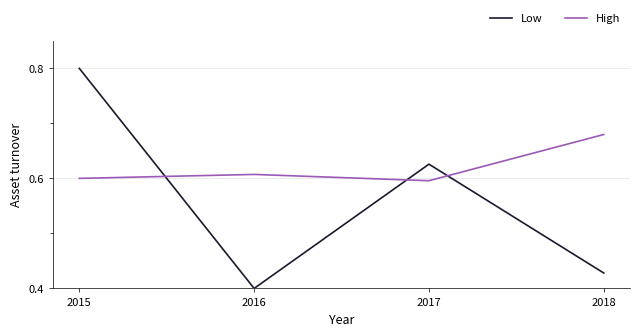

Between which two adjacent categories do Low and High first intersect?

2015 and 2016